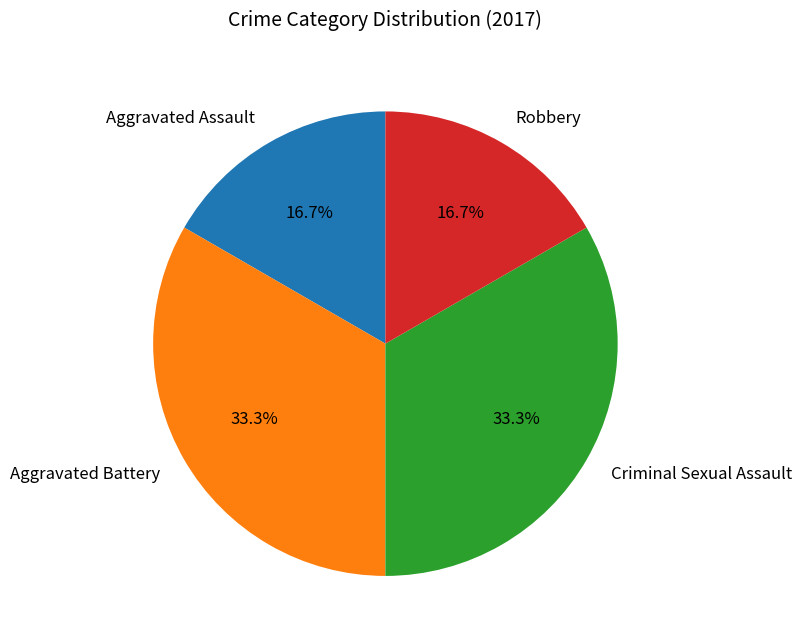

Does Aggravated Assault represent more than half of the total?

No